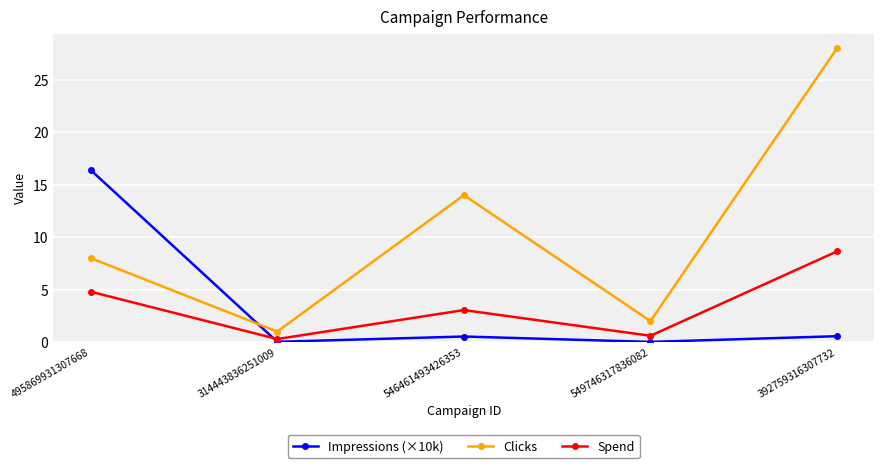

Which series has the largest range (max minus min)?

Clicks